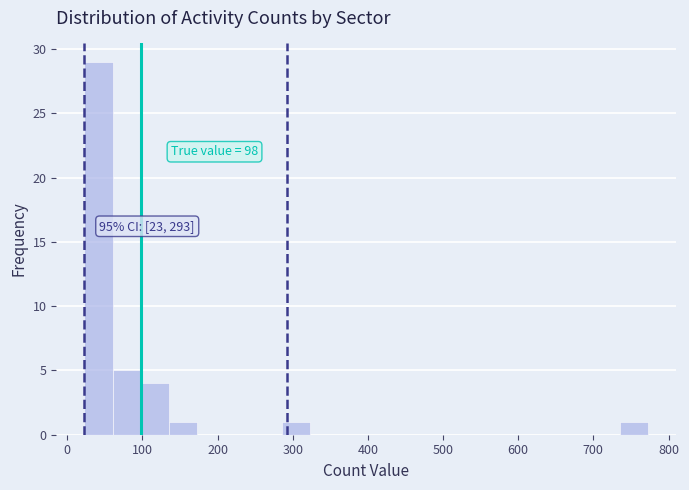

Around what value on the x-axis is the tallest bar? Give the approximate position of its centre, as read against the axis.

40